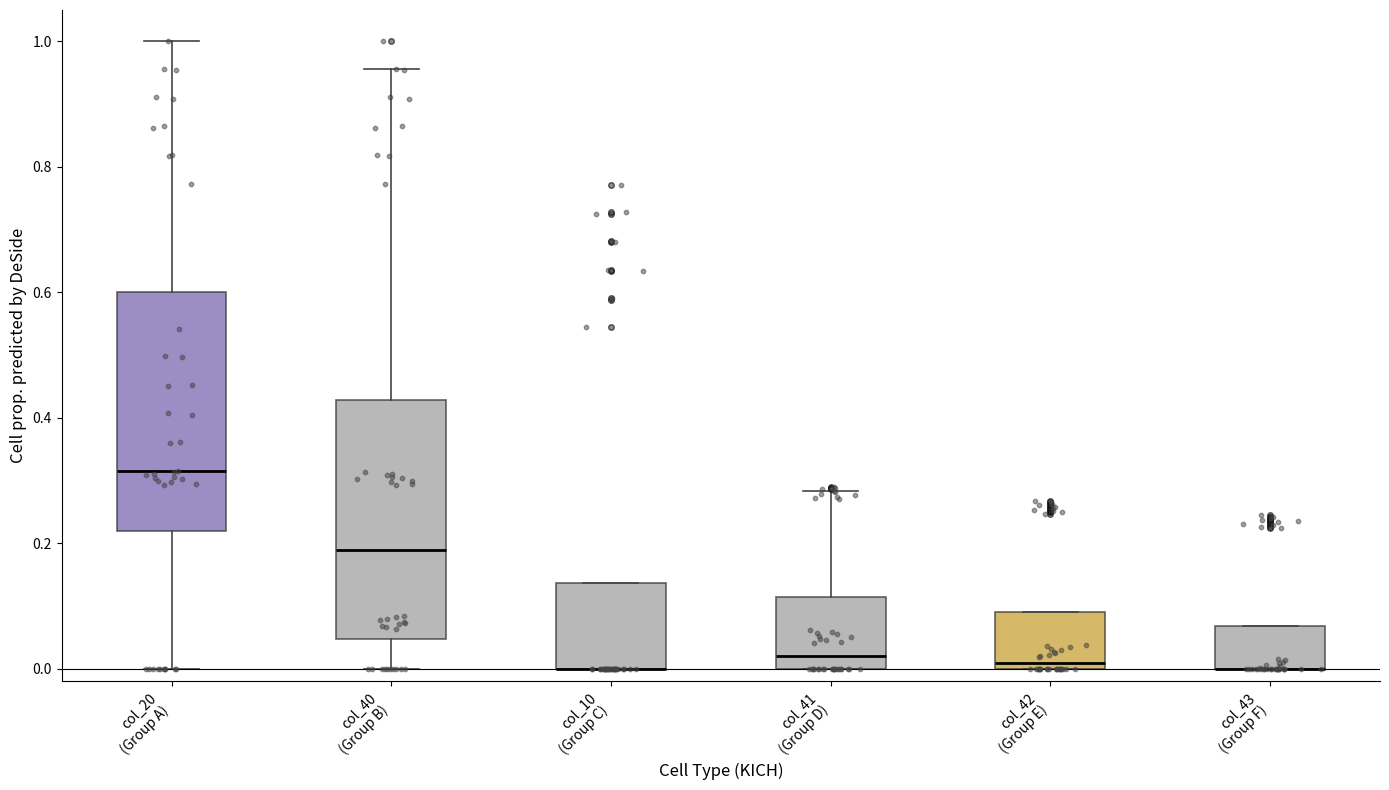

Reading left to right, read every box against the y-axis: the position of its median line, the range the box covers, and the ends of its whiskers. The values are not printed on the chart, so give them approximately, as read against the axis.

col_20 (Group A): median 0.32, box 0.22 to 0.60, whiskers 0.00 to 1.00
col_40 (Group B): median 0.18, box 0.04 to 0.42, whiskers 0.00 to 0.96
col_10 (Group C): median 0.00 (drawn on the box's lower edge), box 0.00 to 0.14, whiskers 0.00 to 0.14
col_41 (Group D): median 0.02, box 0.00 to 0.12, whiskers 0.00 to 0.28
col_42 (Group E): median 0.00 (just above the box's lower edge), box 0.00 to 0.10, whiskers 0.00 to 0.10
col_43 (Group F): median 0.00 (drawn on the box's lower edge), box 0.00 to 0.06, whiskers 0.00 to 0.06